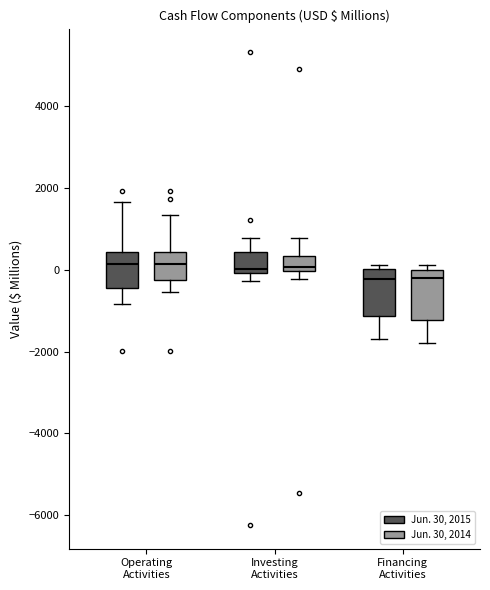

Where does the upper whisker of the box for Investing Activities (Jun. 30, 2014) end on the y-axis? The values are not printed on the chart, so give them approximately, as read against the axis.

800